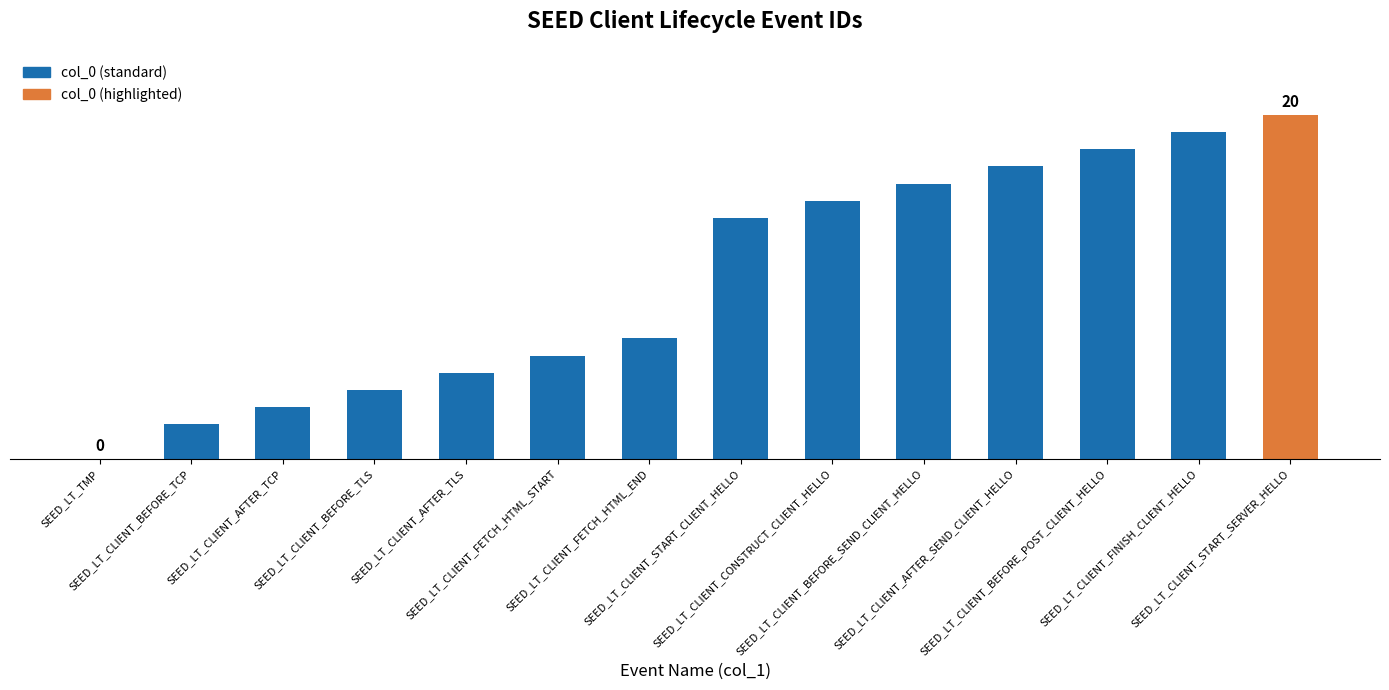

Are the bars horizontal?

No